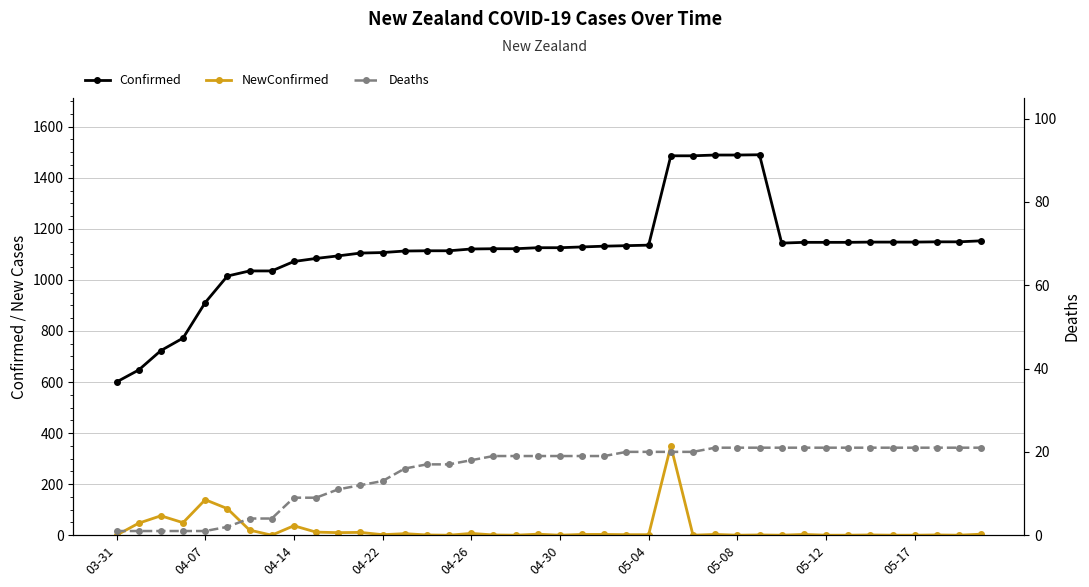

What is the total value across all series at 30?

1165